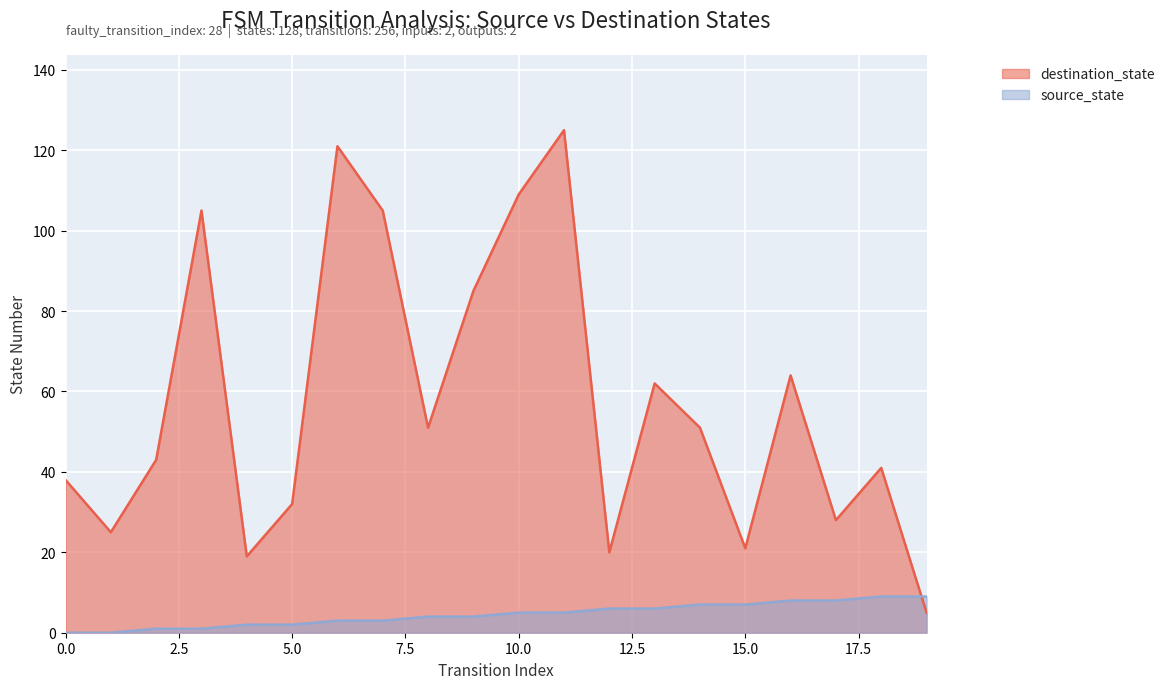

What is the total value across all series at 12?

26